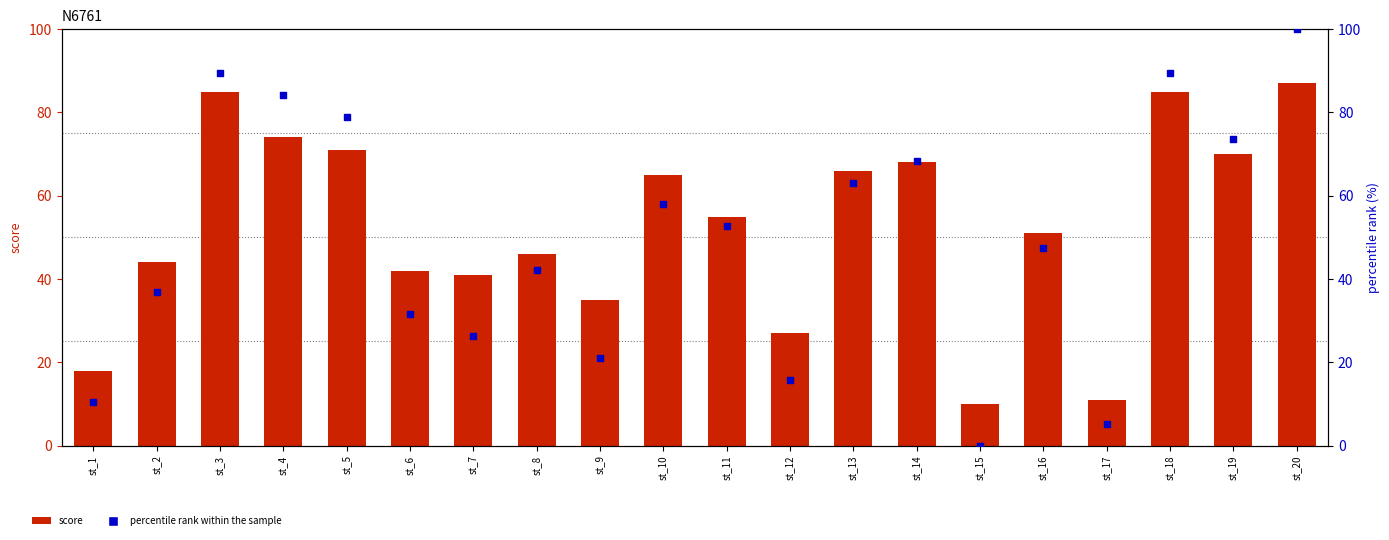

What is the total value across all series at st_7?

67.3